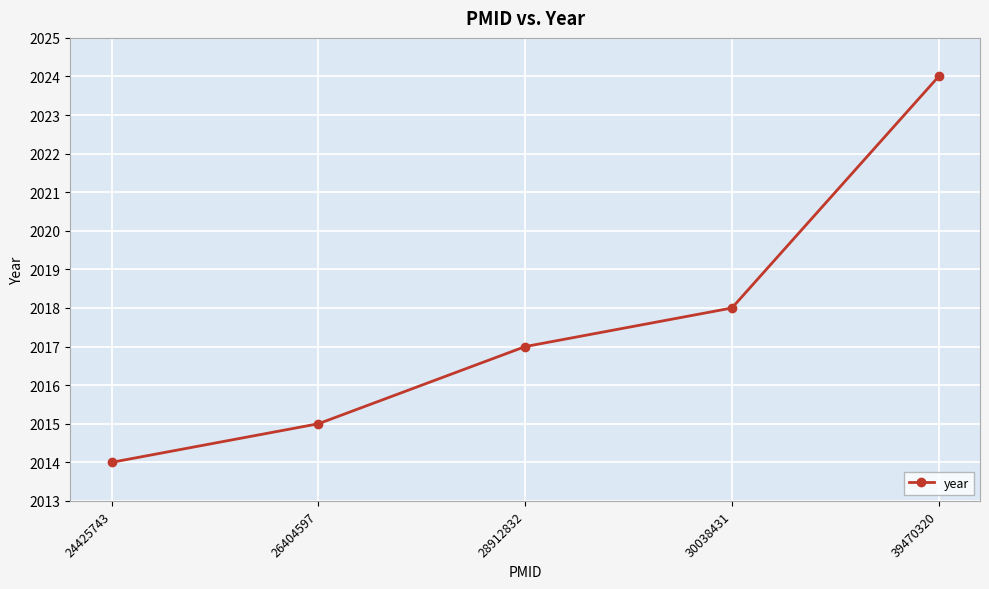

Does the chart have visible grid lines?

Yes